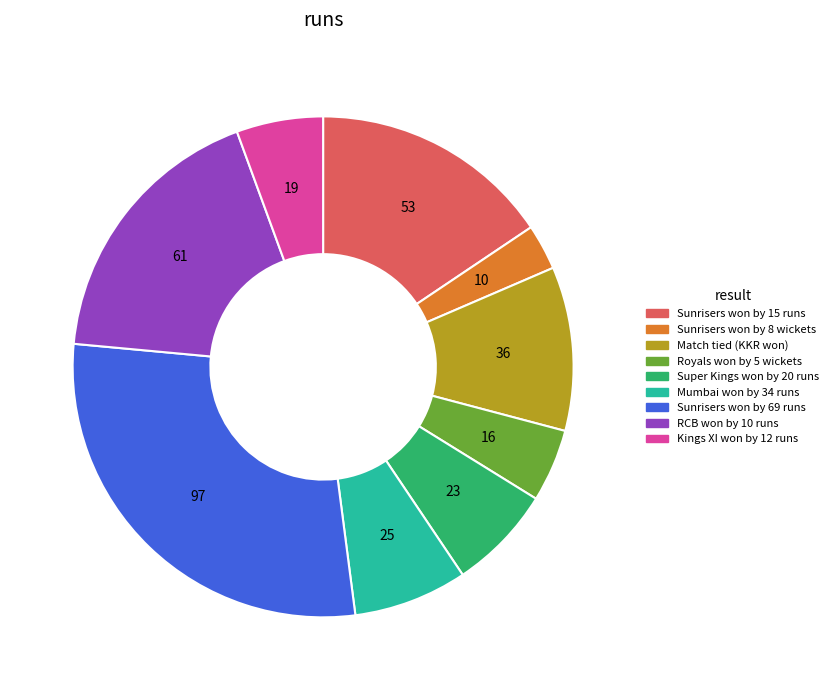

Is there any slice that represents more than half of the pie?

No